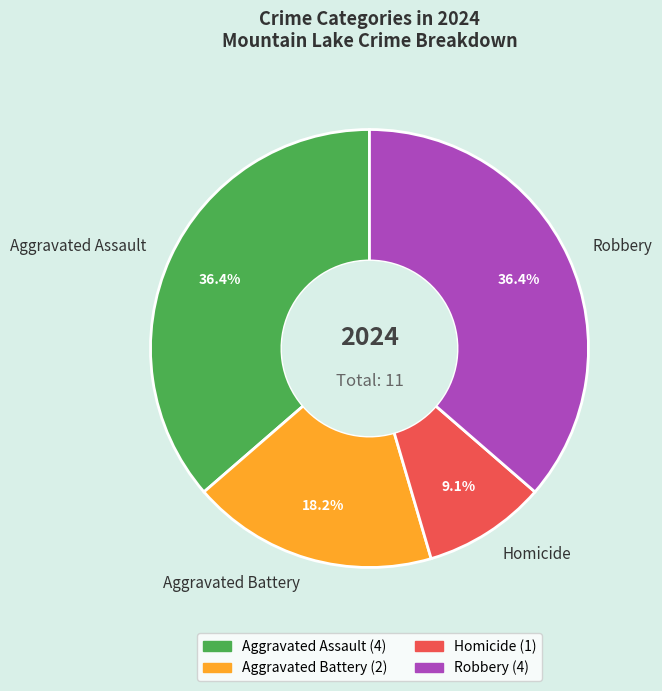

Count the number of slices in the pie.

4